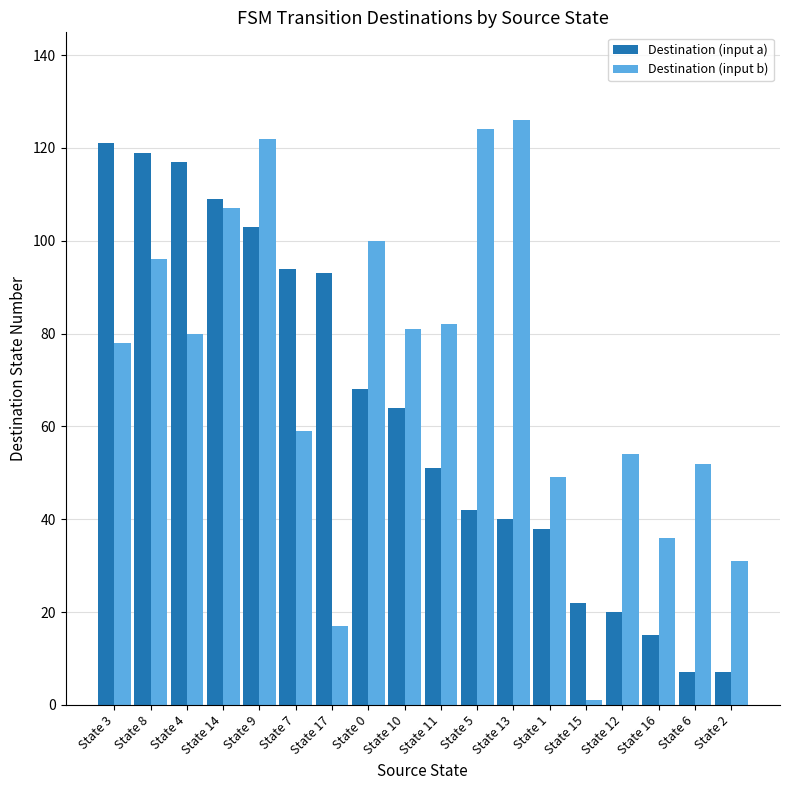

Which series has the largest total across all categories?

Destination (input b)